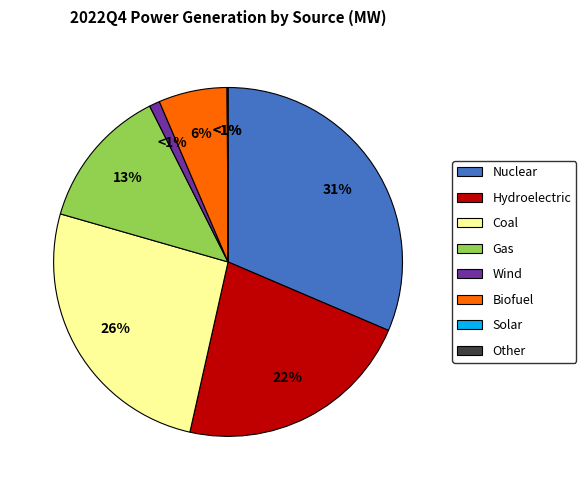

What portion of the pie excludes Hydroelectric?

77.9%